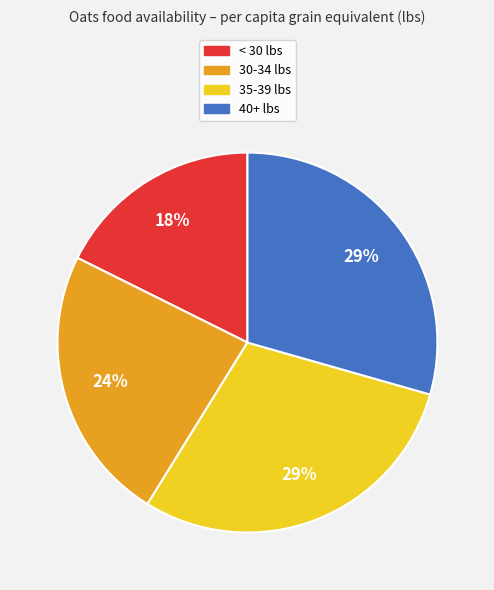

To the nearest percent, what is the average slice percentage?

25%